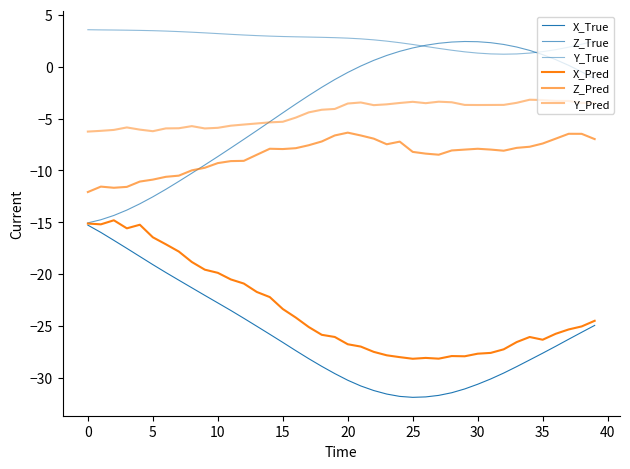

What is the label of the 16th point from the right?

24